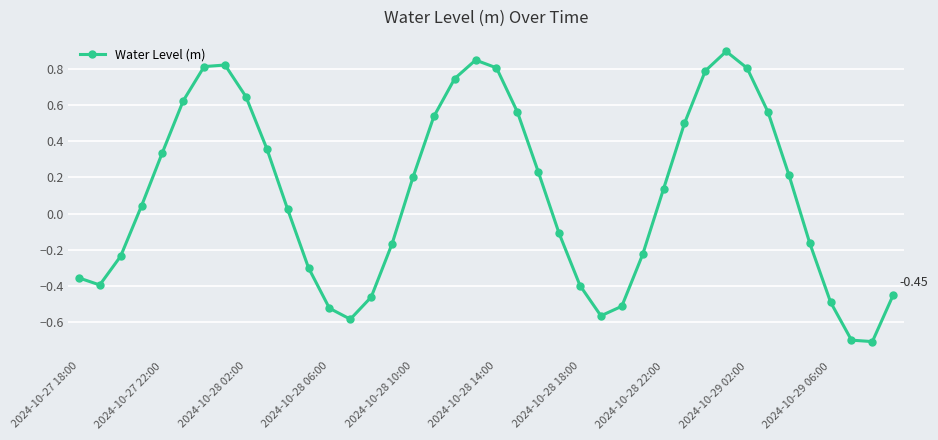

True or false: the data has more than 1 interior local peaks.

True